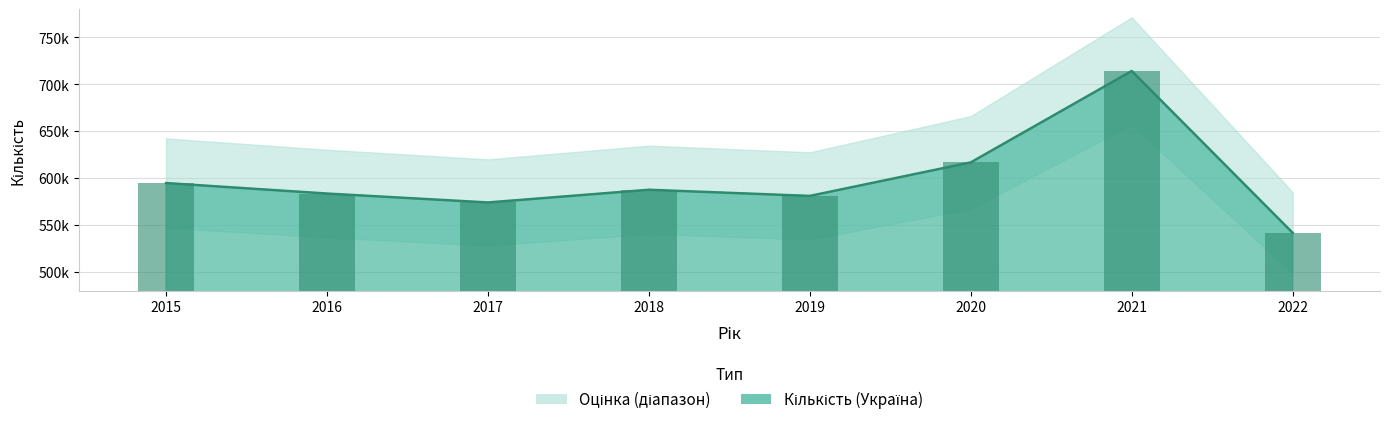

Does the chart contain any negative values?

No